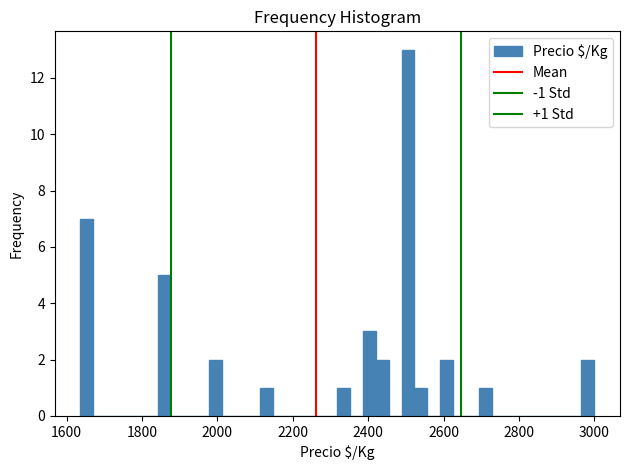

Around what value on the x-axis is the tallest bar? Give the approximate position of its centre, as read against the axis.

2500